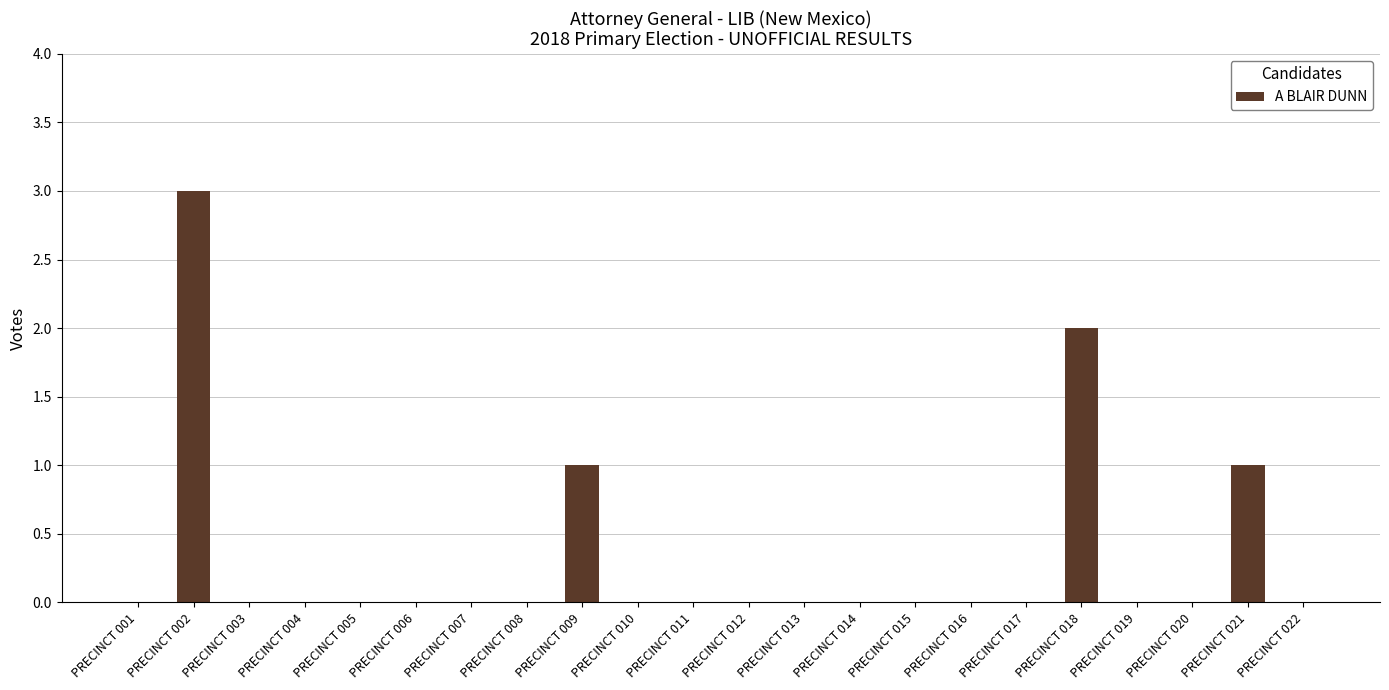

Count the number of categories in the chart.

22